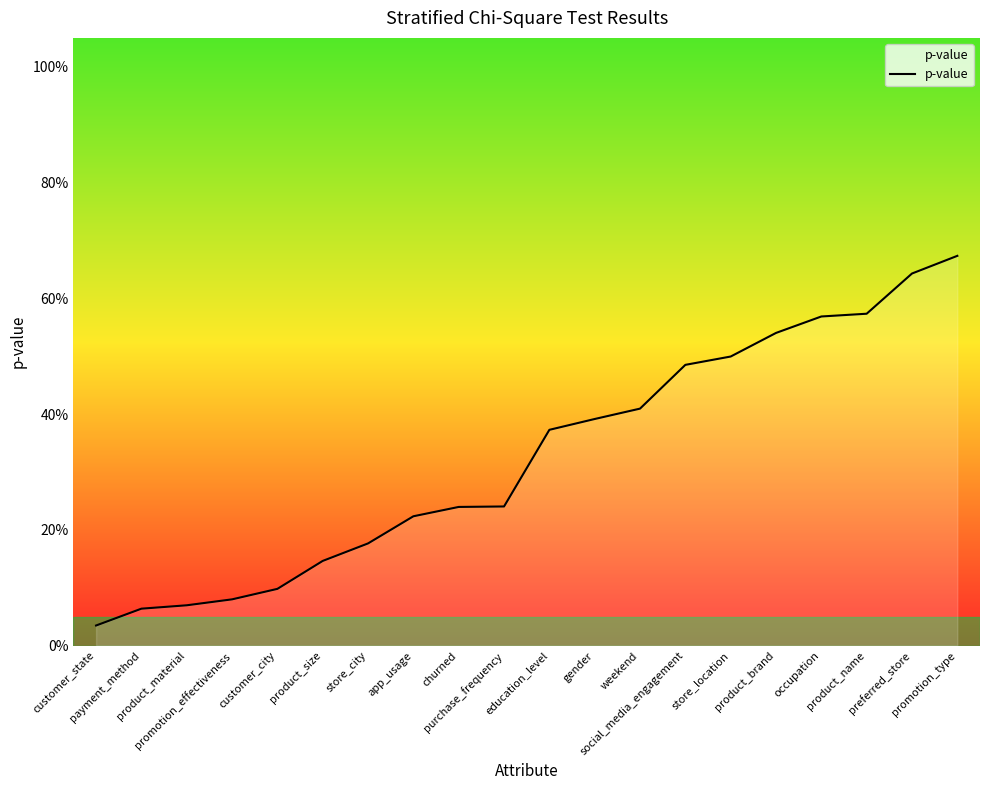

Does the chart display data point markers on the line(s)?

No